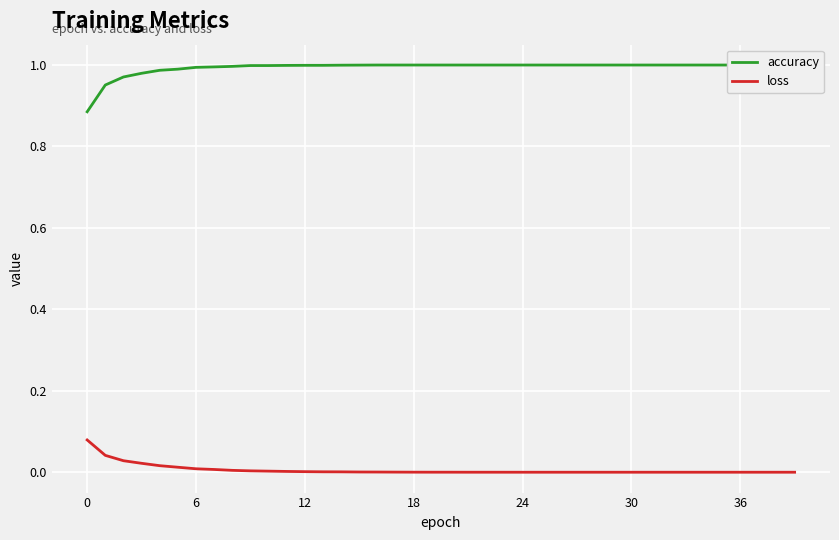

The value of loss at 12 is 0.0. True or false?

True